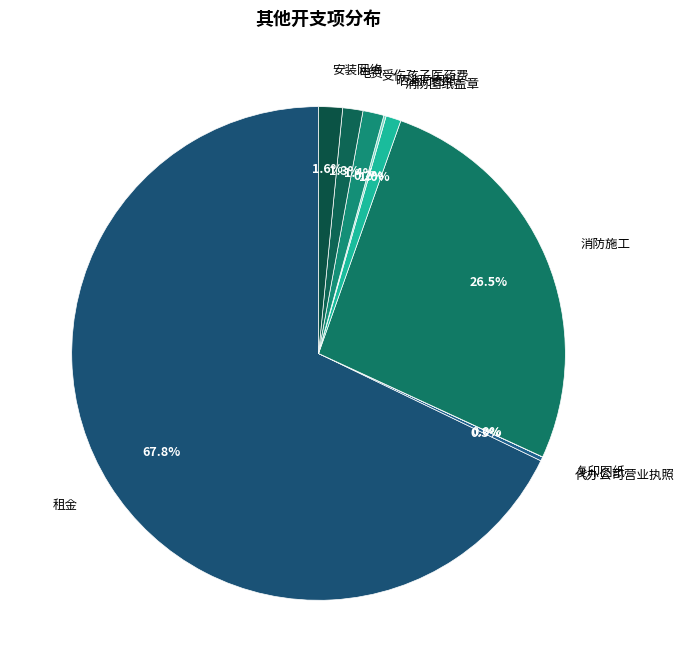

What is the largest slice in the pie chart?

租金